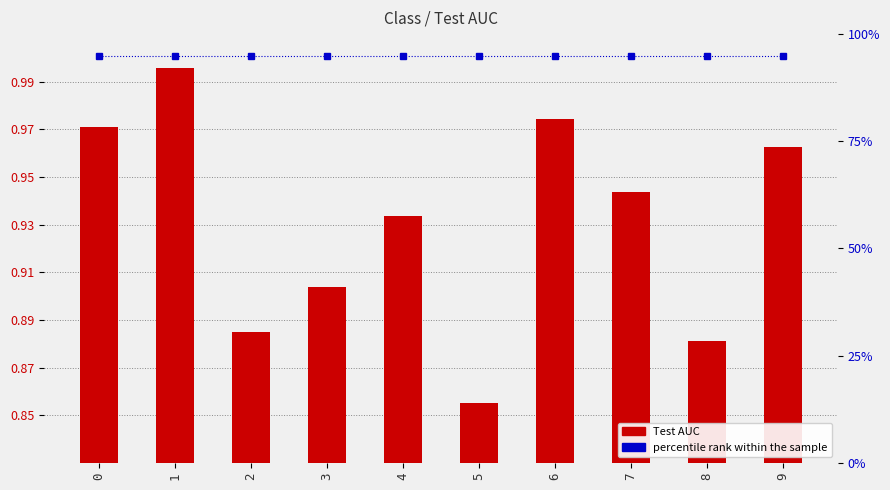

Between 8 and 9, which series saw the biggest shift?

Test AUC